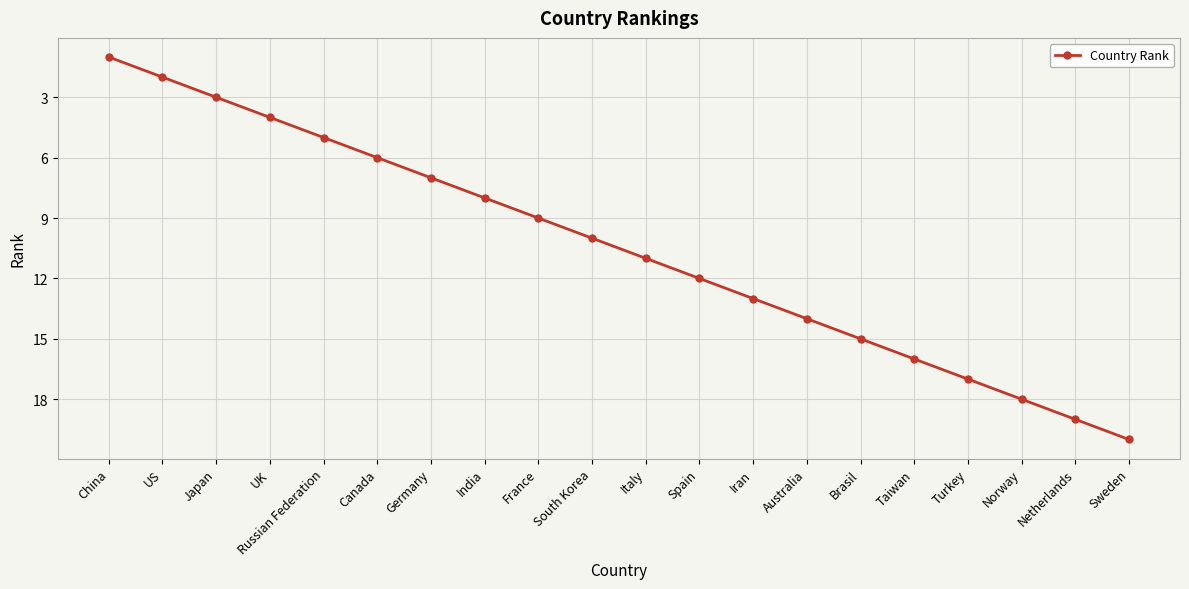

Does the chart have visible grid lines?

Yes